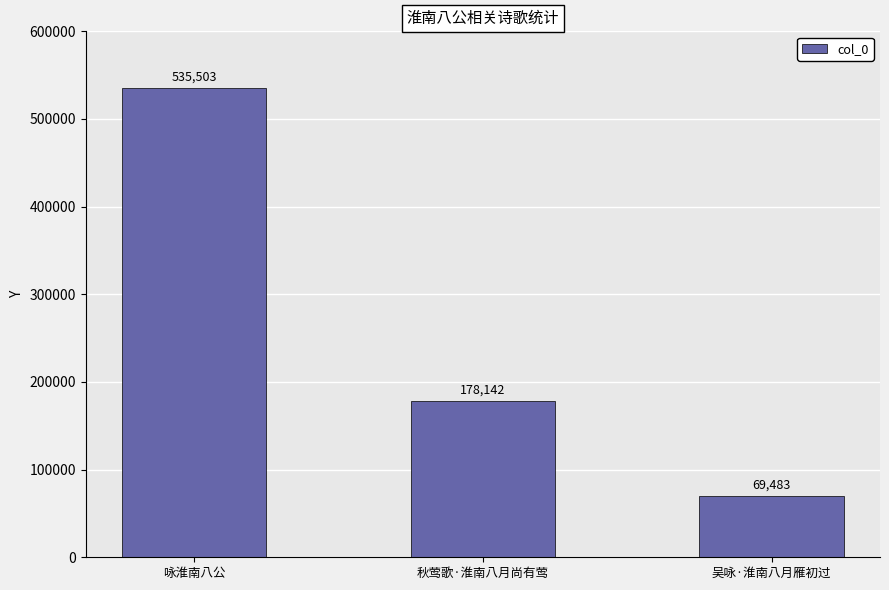

Reading left to right, extract all data points from this chart.

535503	178142	69483